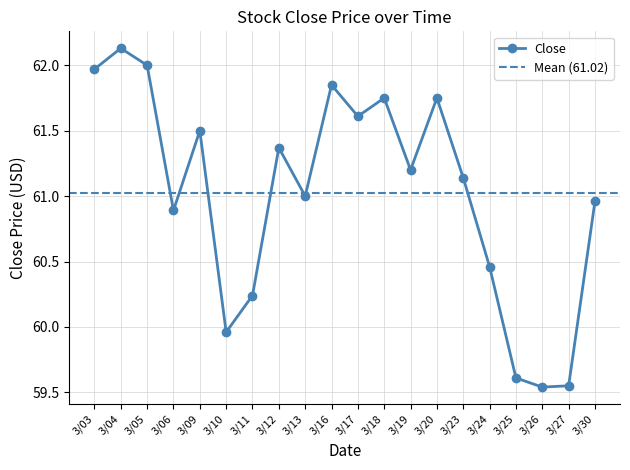

What is the change in value from 3/18 to 3/27?

-2.2